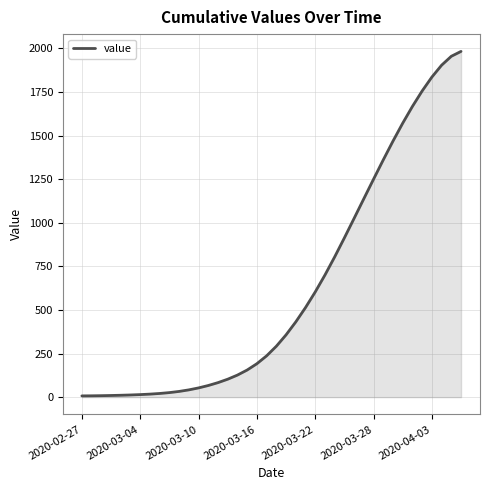

Is it true that the value at 2020-03-22 is 408.7?

False